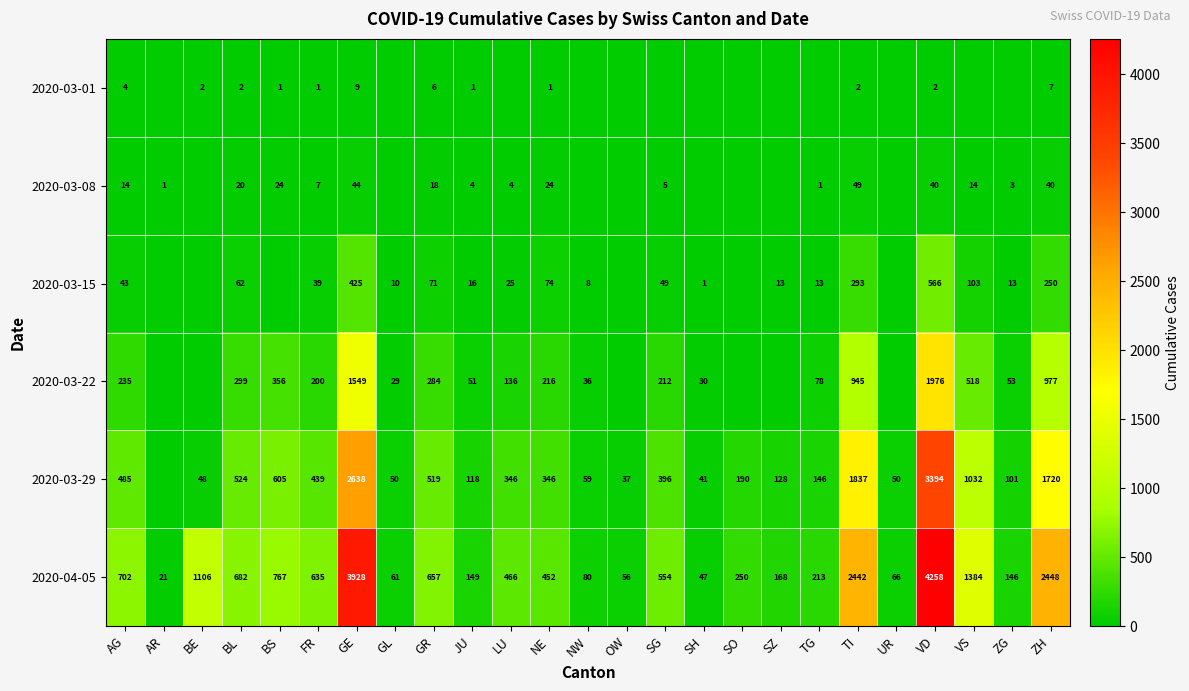

The 2020-04-05 series shows 657 at GR. True or false?

True